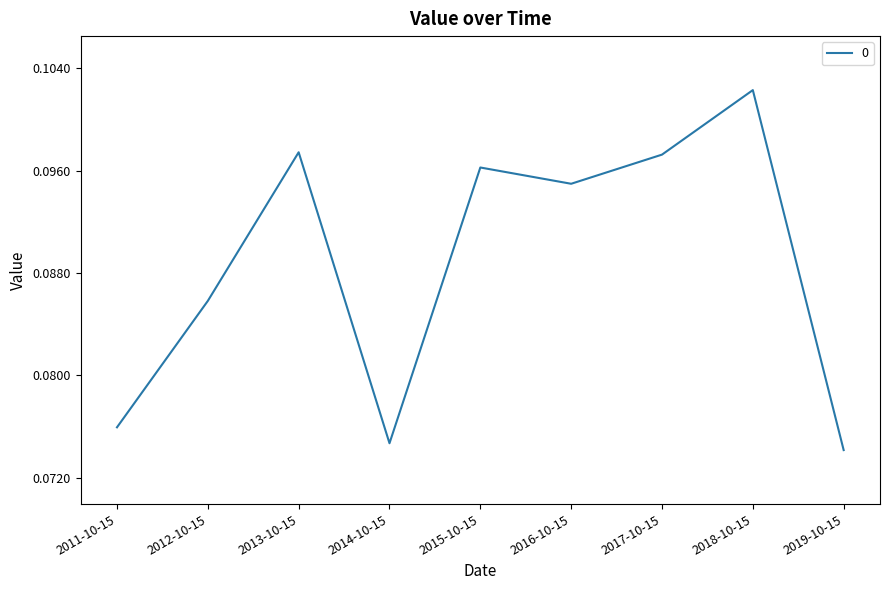

True or false: the data shows 0.0 at 2015-10-15.

False